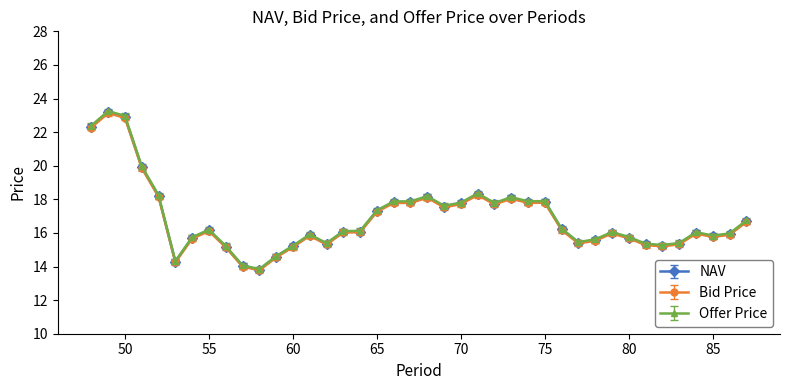

True or false: NAV has more than 2 interior local peaks.

True